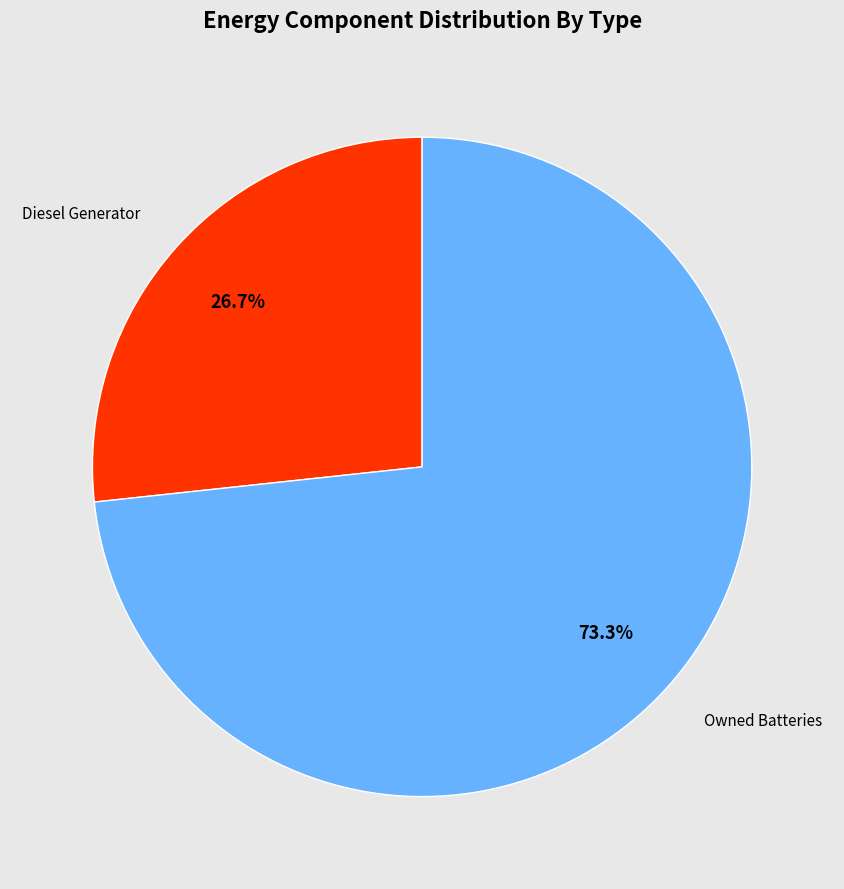

To the nearest percent, what is the difference between the largest and smallest slice percentages?

47%